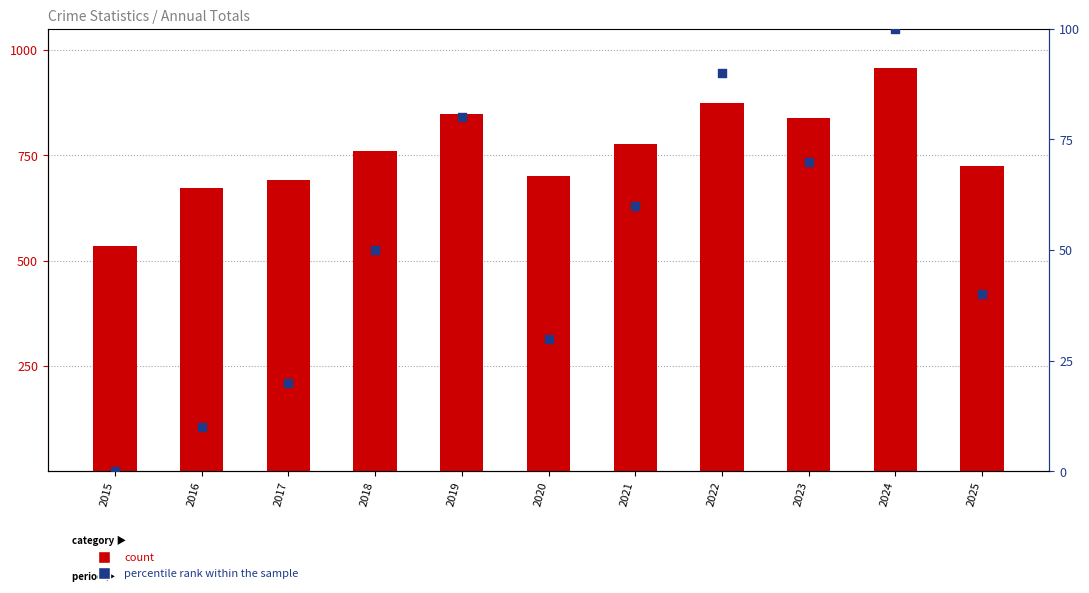

Which series has the largest Y range (max minus min)?

count